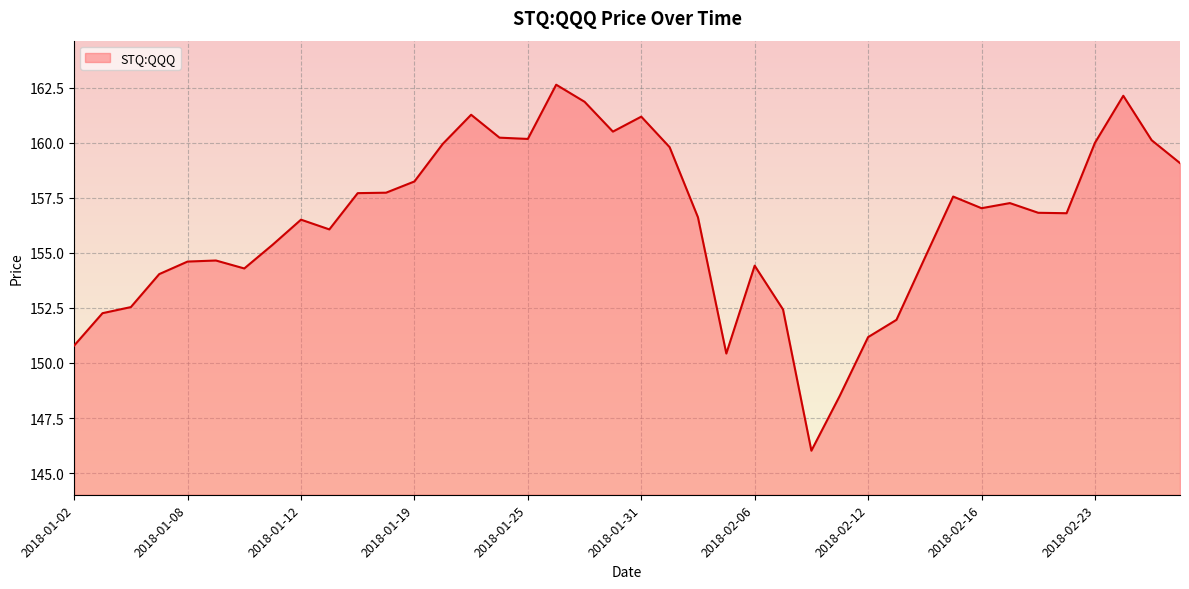

What is the difference between the maximum and minimum values?

16.6